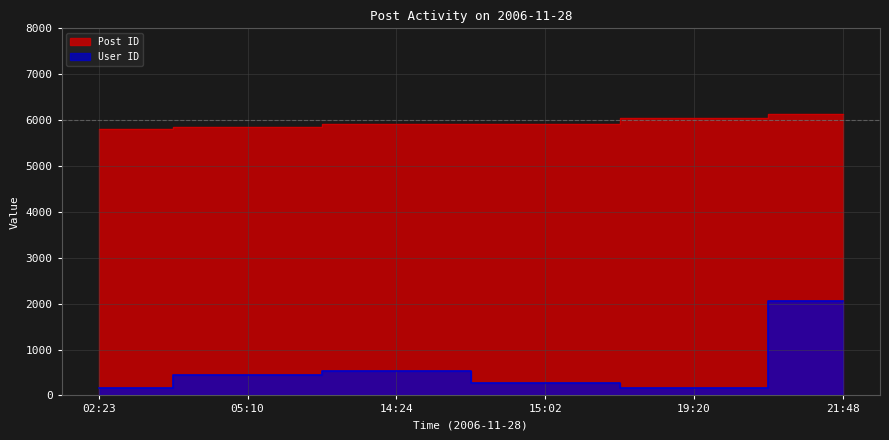

The User ID series shows 1375 at 21:48. True or false?

False